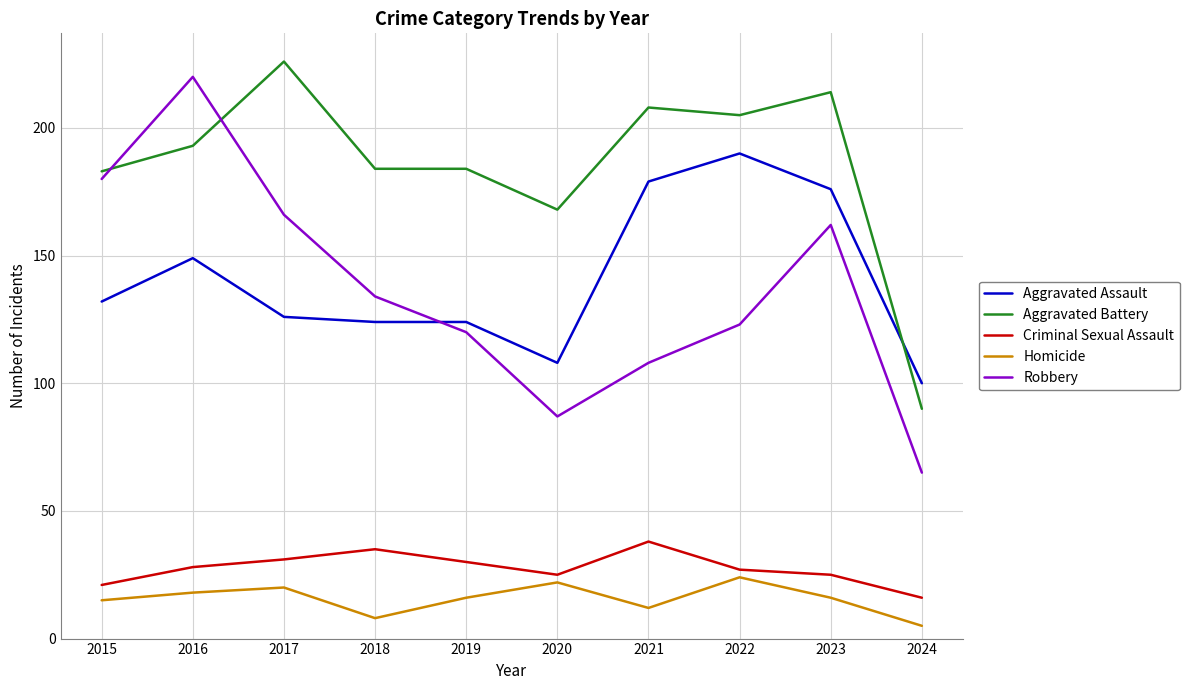

Which series has the widest spread of values?

Robbery